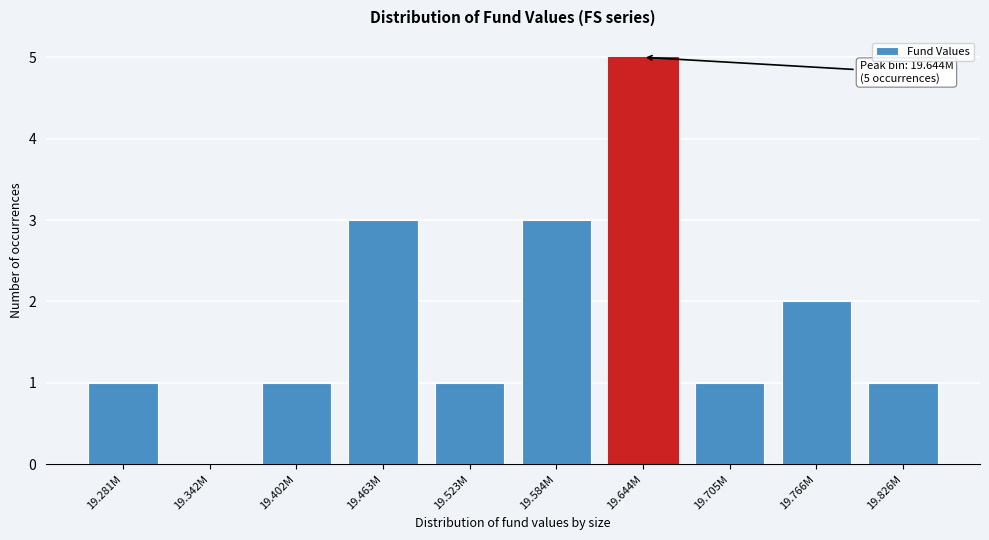

Reading right to left, list all the values displayed in this chart.

19.826M=1	19.766M=2	19.705M=1	19.644M=5	19.584M=3	19.523M=1	19.463M=3	19.402M=1	19.342M=0	19.281M=1